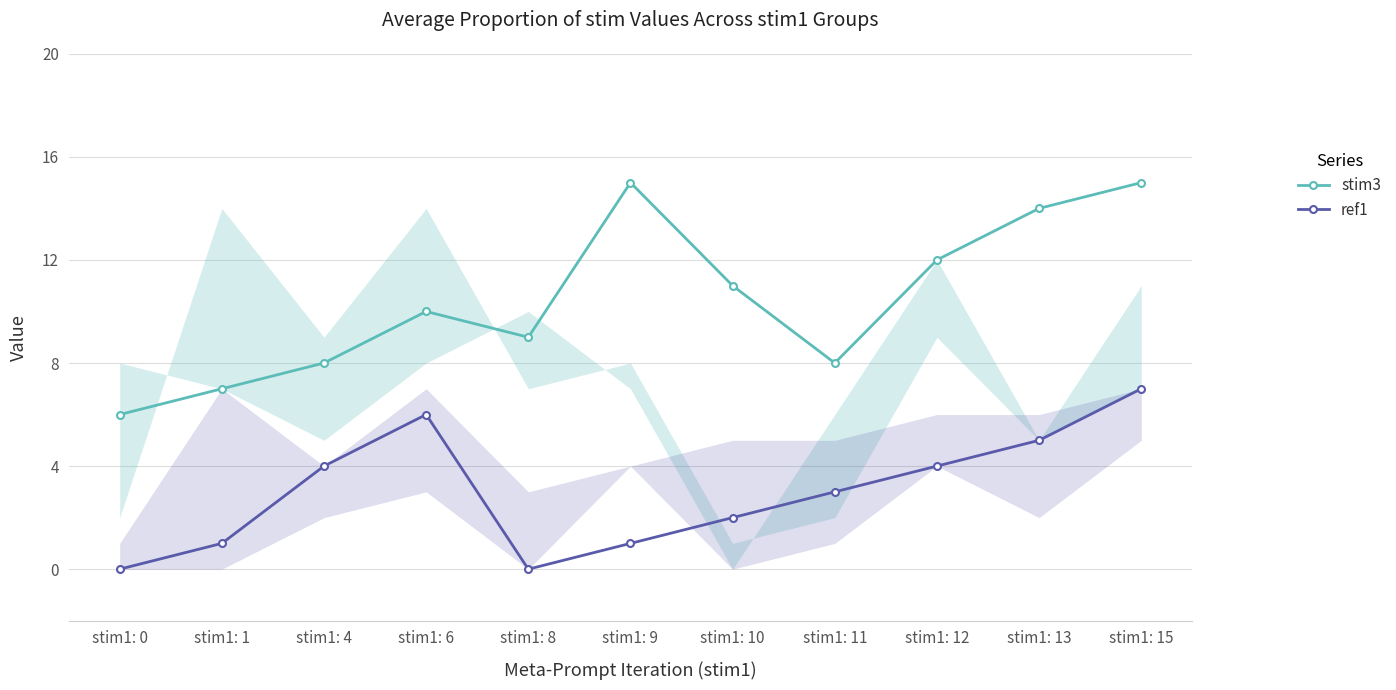

Is this an area chart (filled region under the line)?

No